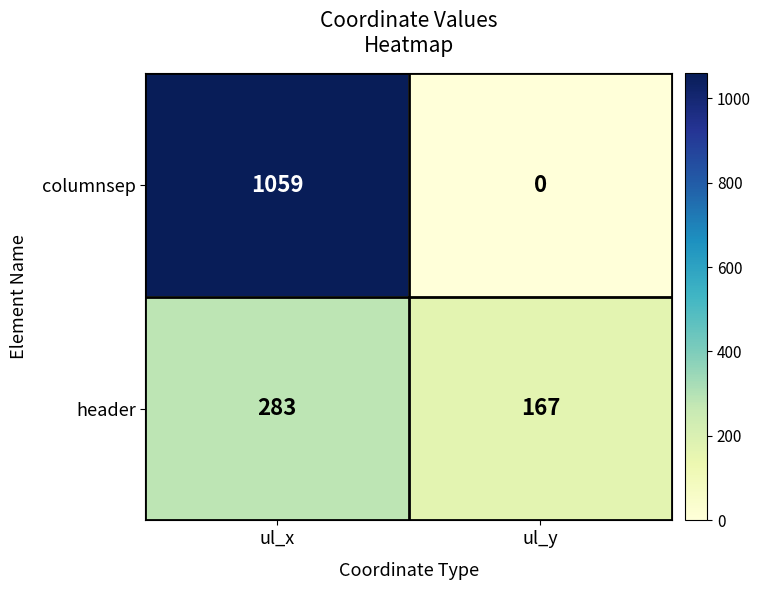

How many categories are shown in the chart?

2